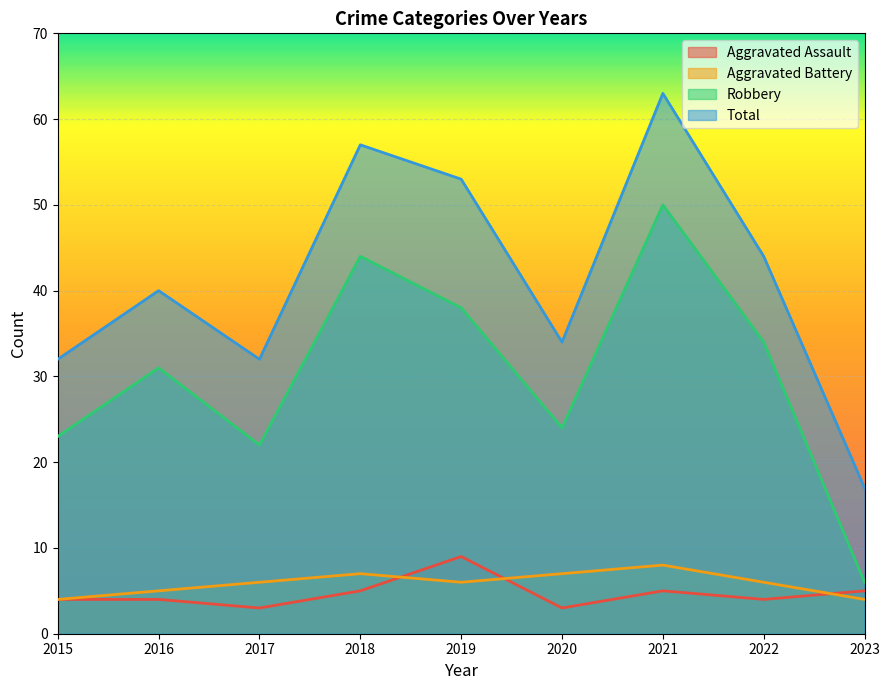

How many data points in Aggravated Assault are above 4?

4